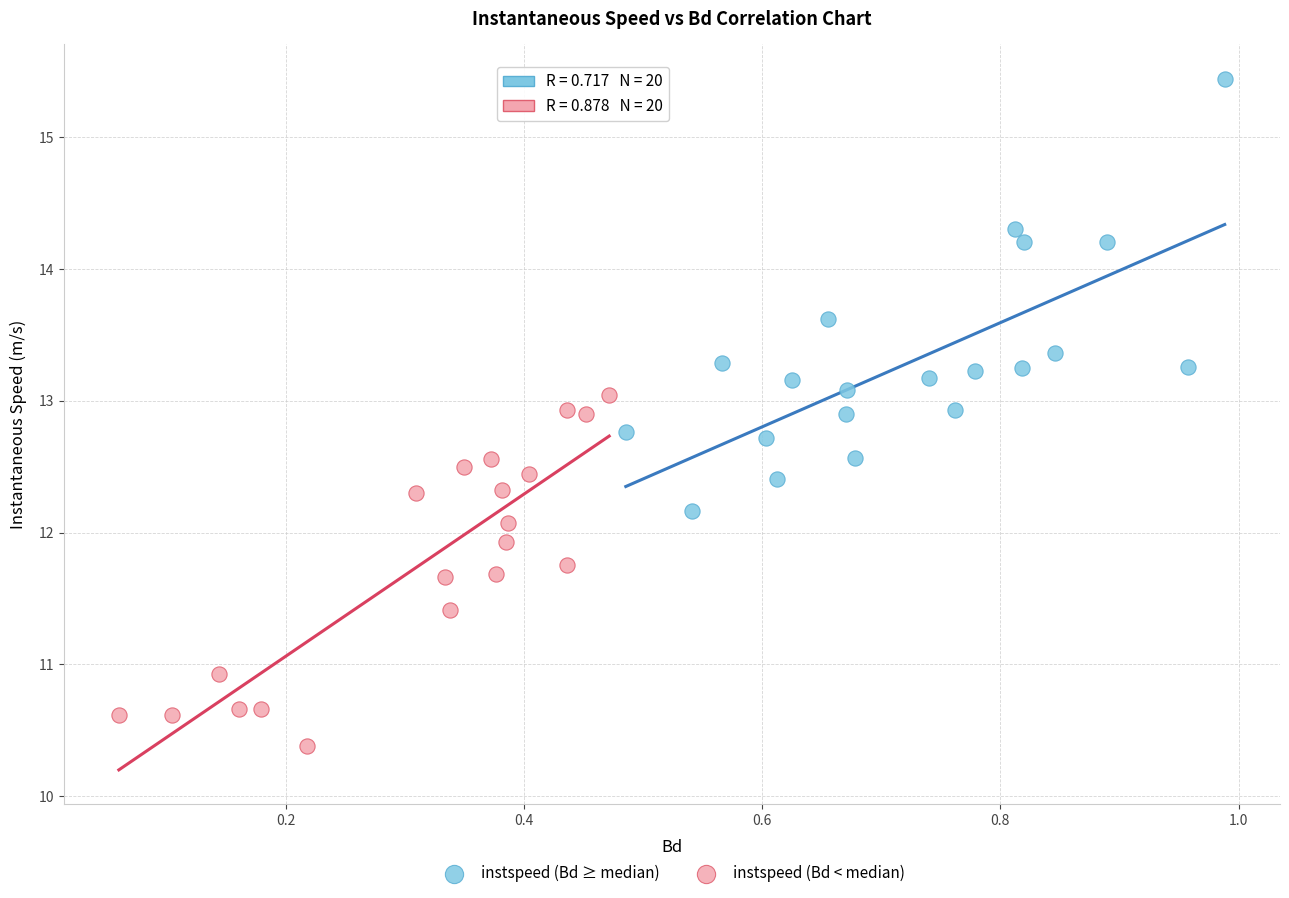

Which series has the widest spread of Y values?

instspeed (Bd ≥ median)